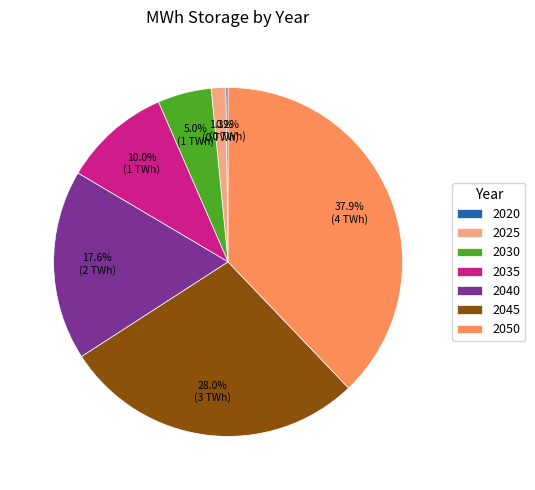

Is there a majority slice in this chart?

No